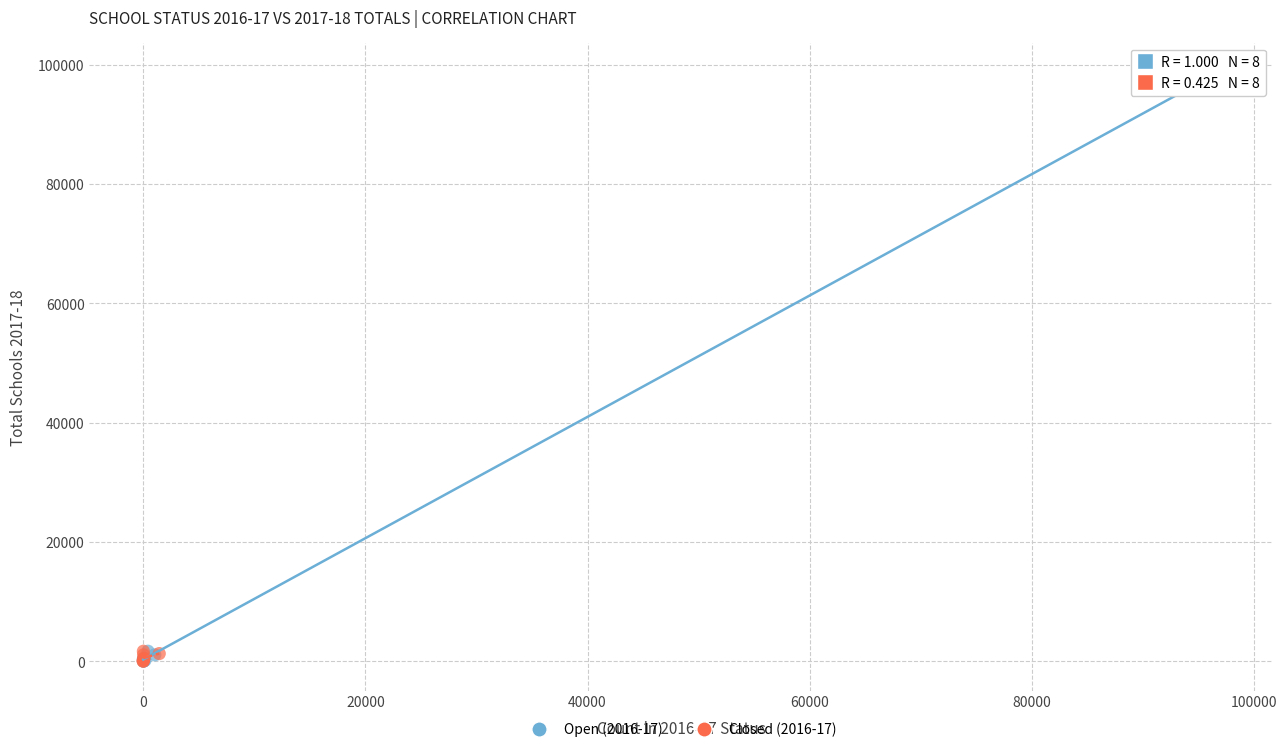

Which series reaches the maximum Y coordinate?

Open (2016-17)